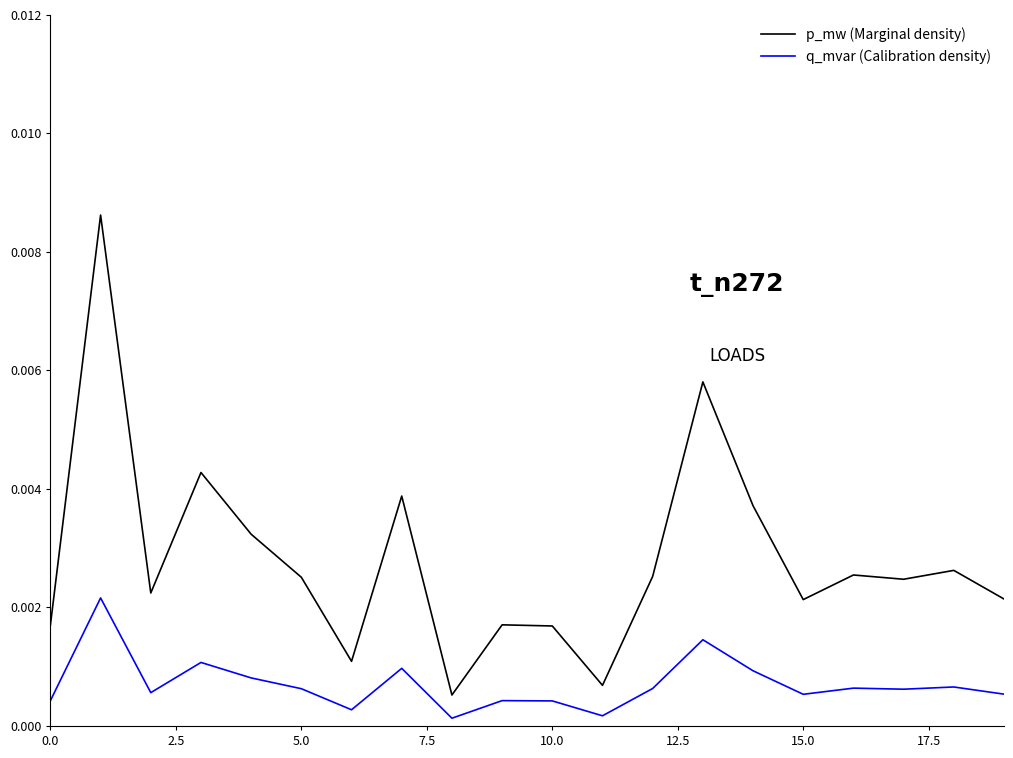

Which series has the largest total across all categories?

p_mw (Marginal density)